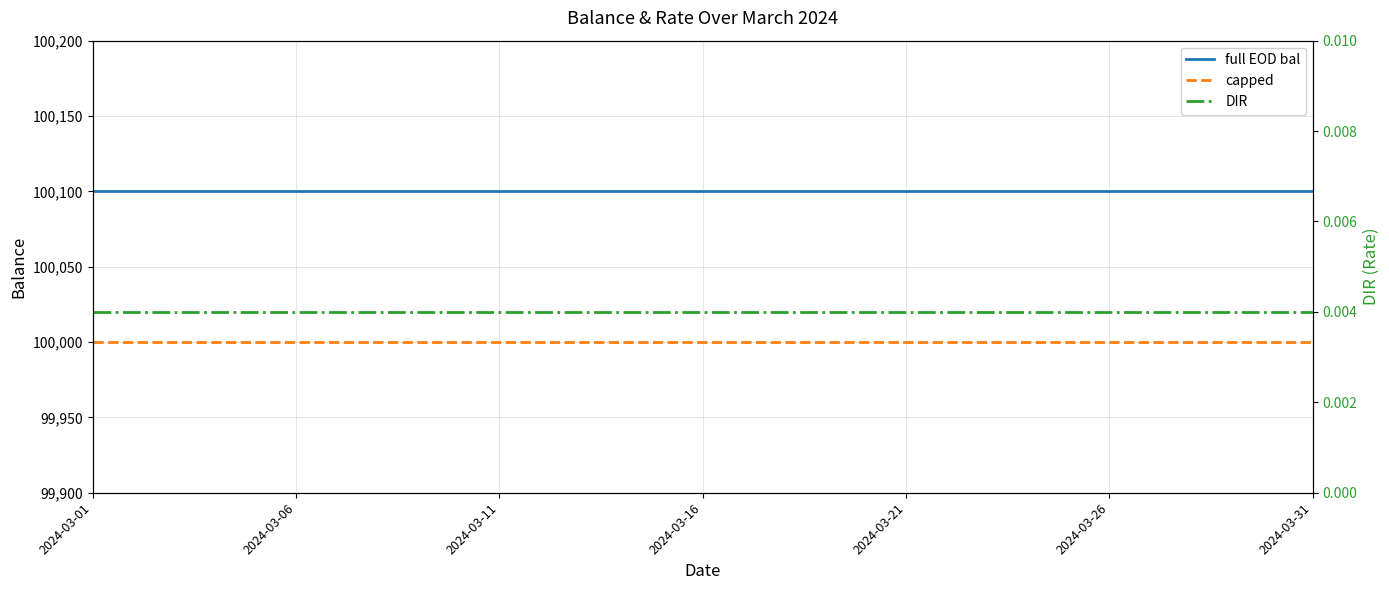

At which category does the chart reach its minimum across all series?

2024-03-01